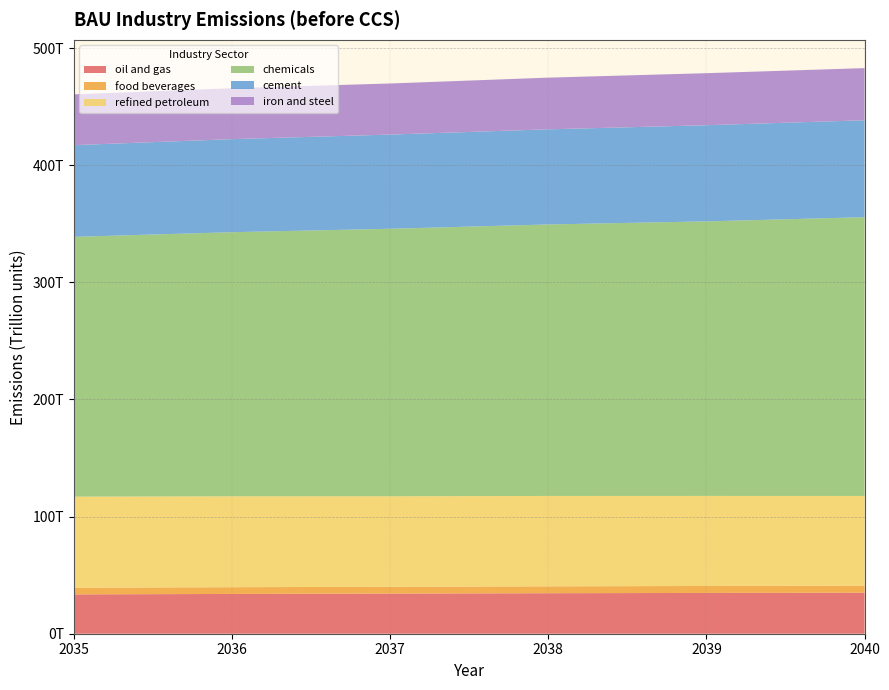

Reading left to right, transcribe all the data shown in this chart.

oil and gas: 2035=33580000000000	2036=33970000000000	2037=34280000000000	2038=34590000000000	2039=34830000000000	2040=35030000000000
food beverages: 2035=5688000000000	2036=5747000000000	2037=5809000000000	2038=5869000000000	2039=5931000000000	2040=5994000000000
refined petroleum: 2035=77780000000000	2036=77600000000000	2037=77260000000000	2038=77170000000000	2039=76900000000000	2040=76610000000000
chemicals: 2035=221800000000000	2036=225500000000000	2037=228400000000000	2038=231800000000000	2039=234400000000000	2040=238000000000000
cement: 2035=78280000000000	2036=79460000000000	2037=80410000000000	2038=81220000000000	2039=82080000000000	2040=82740000000000
iron and steel: 2035=43380000000000	2036=43510000000000	2037=43630000000000	2038=44130000000000	2039=44440000000000	2040=44530000000000